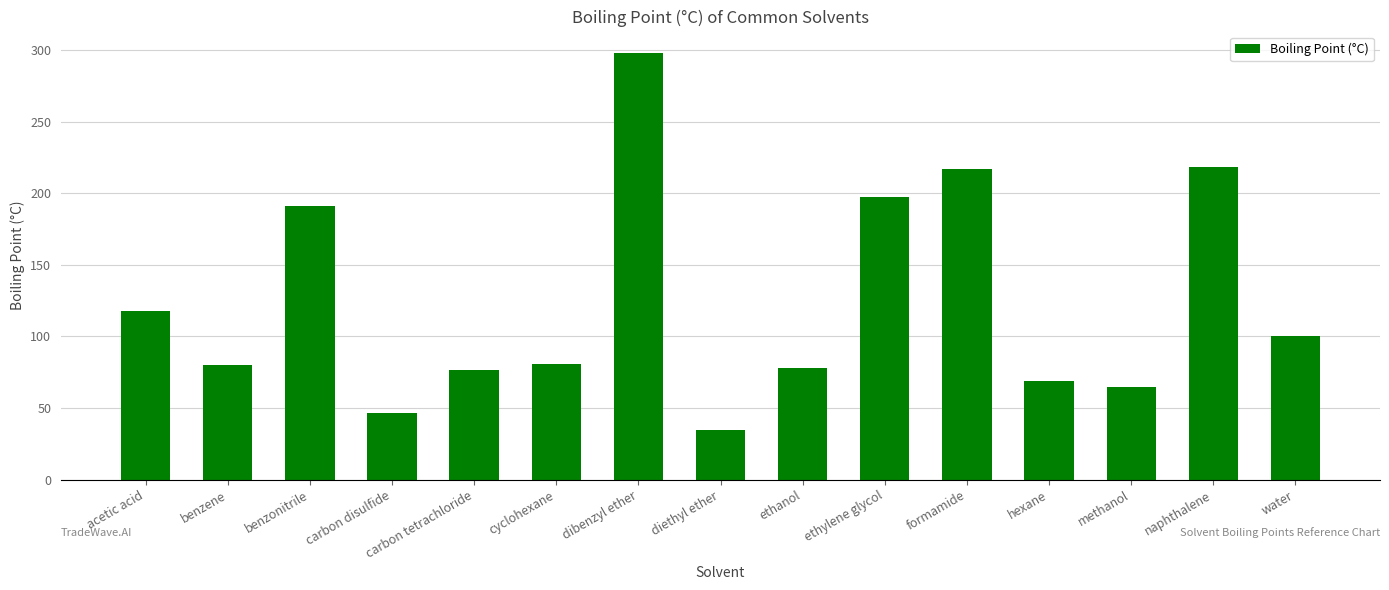

How many values are below 80?

6